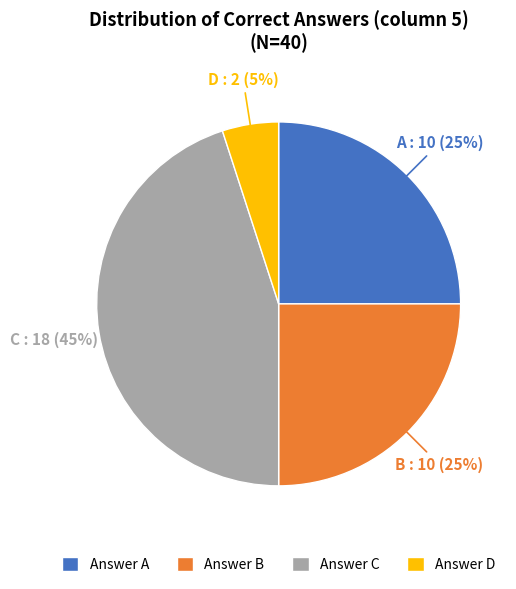

How many segments does this pie chart have?

4